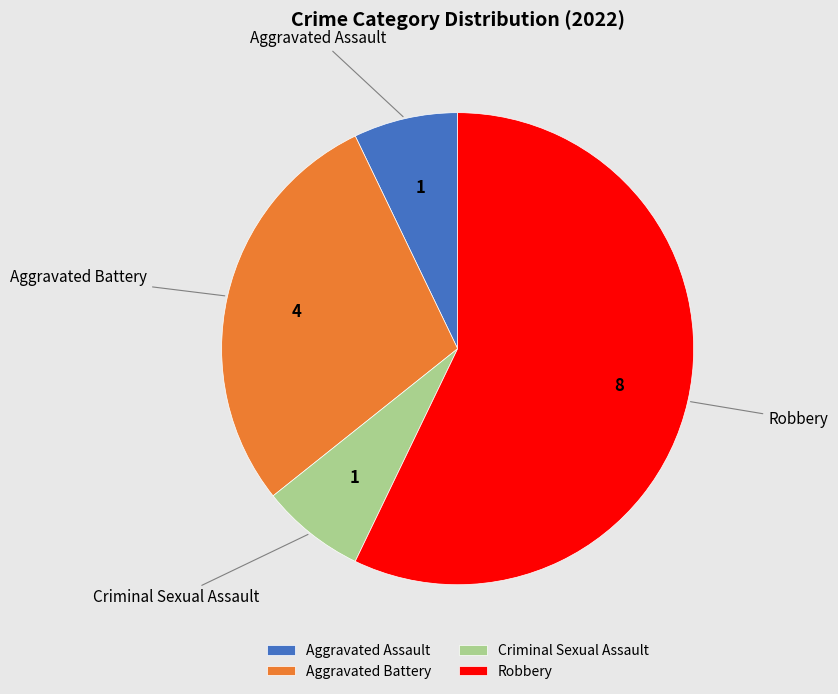

The Robbery slice represents 57% of the pie. True or false?

True